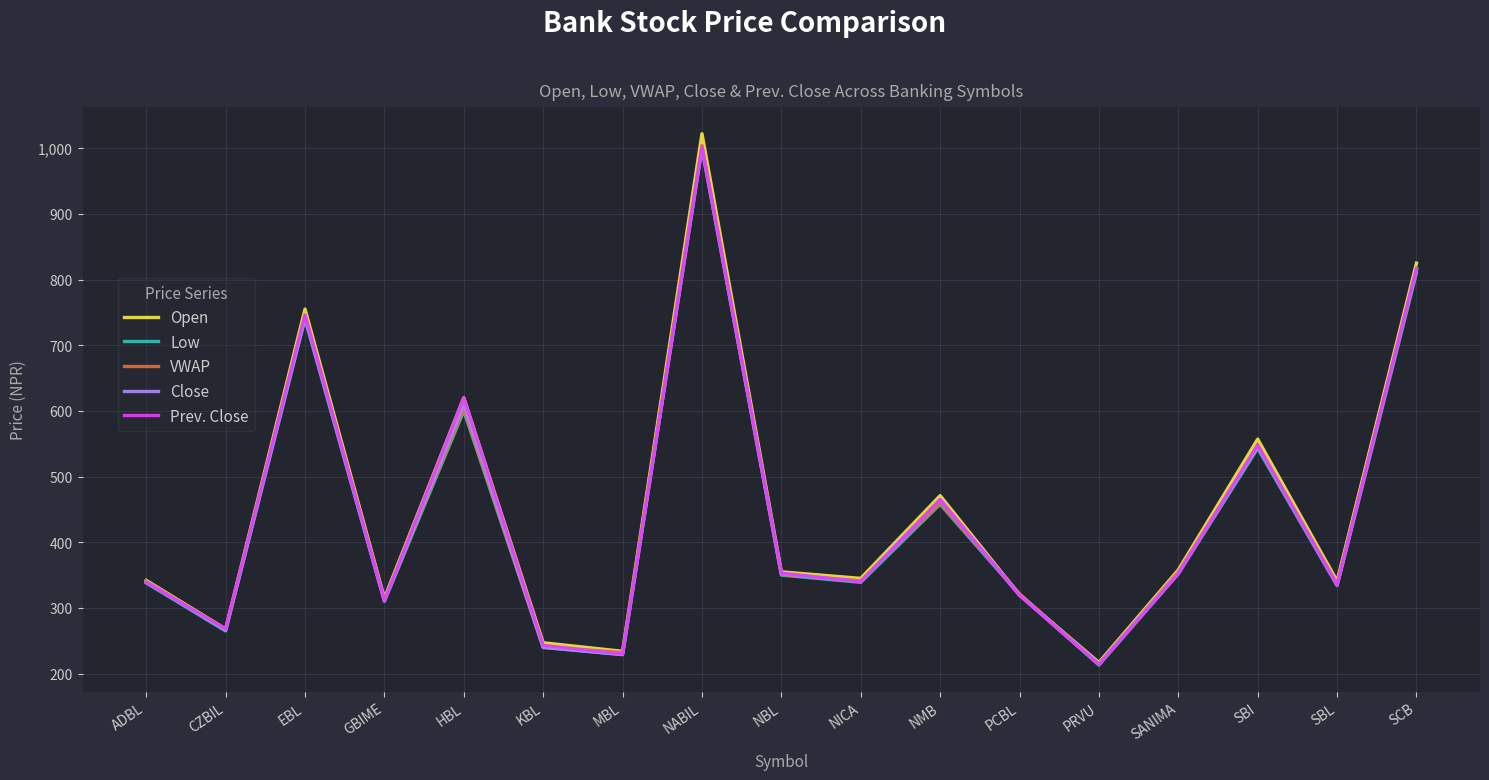

In VWAP, how many points are lower than both neighbors (excluding endpoints)?

6